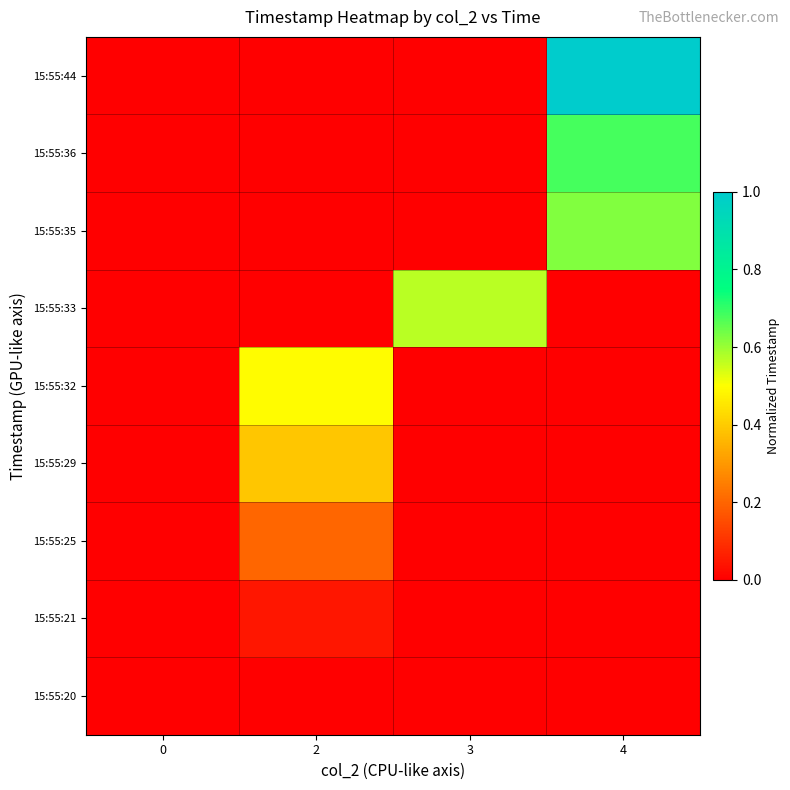

How many series are shown in this chart?

9